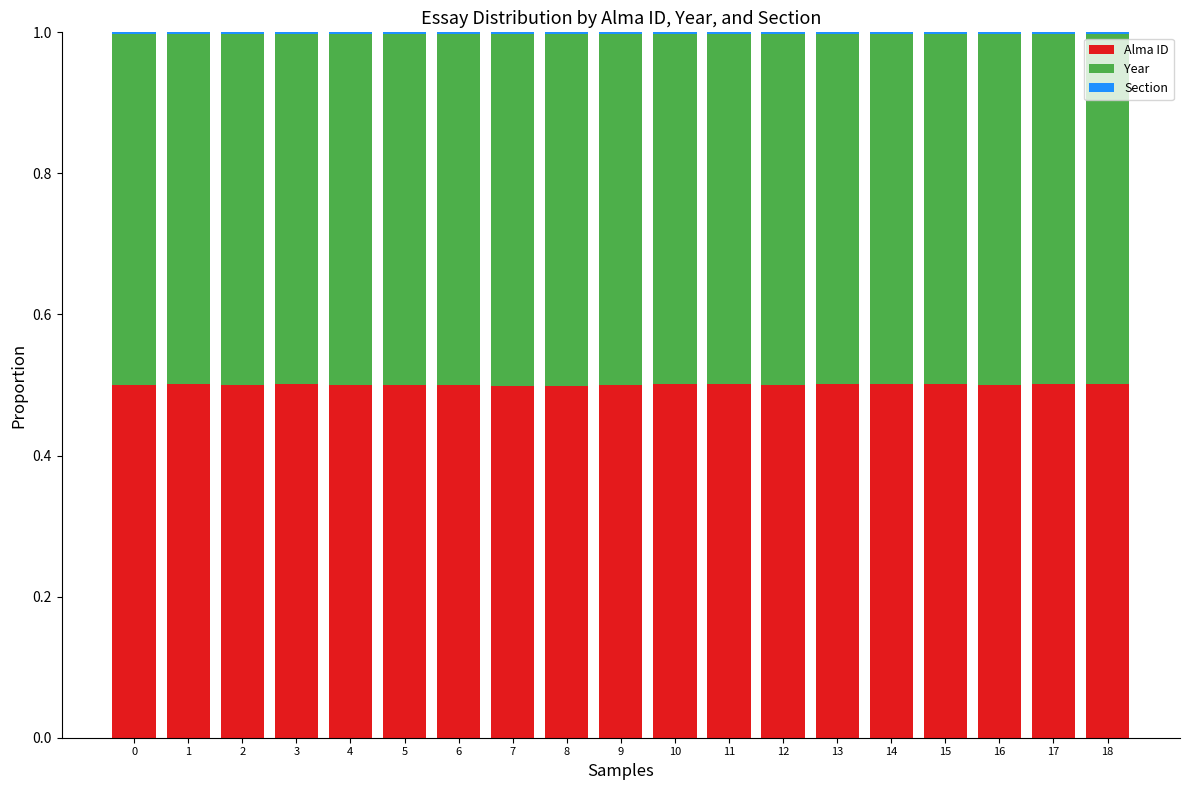

Count the number of categories in the chart.

19